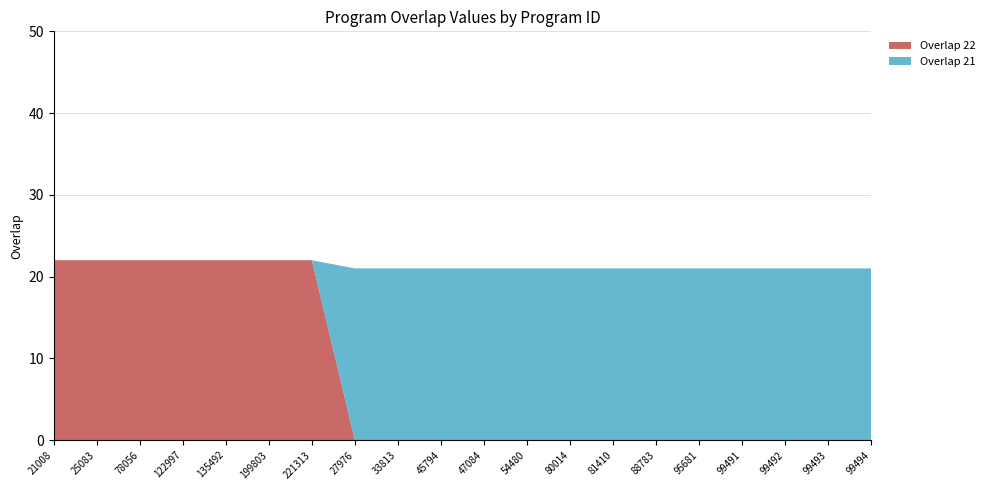

Reading left to right, list all the values displayed in this chart.

overlap_22: 21008=22	25083=22	78056=22	122997=22	135492=22	199803=22	221313=22	27976=0	33813=0	45794=0	47084=0	54480=0	80014=0	81410=0	88783=0	95681=0	99491=0	99492=0	99493=0	99494=0
overlap_21: 21008=0	25083=0	78056=0	122997=0	135492=0	199803=0	221313=0	27976=21	33813=21	45794=21	47084=21	54480=21	80014=21	81410=21	88783=21	95681=21	99491=21	99492=21	99493=21	99494=21